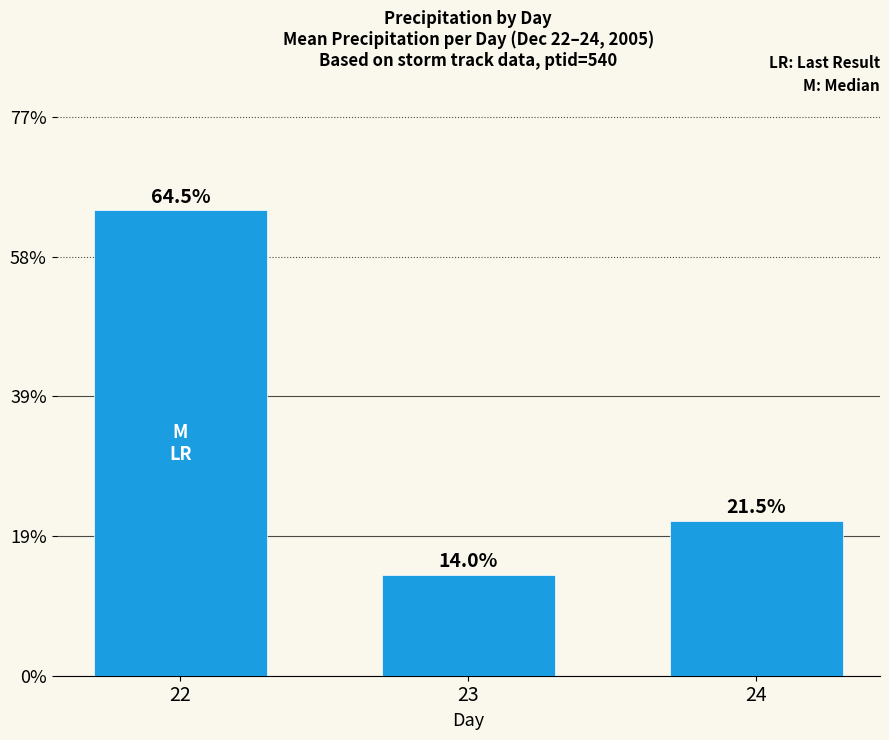

Are the bars horizontal?

No